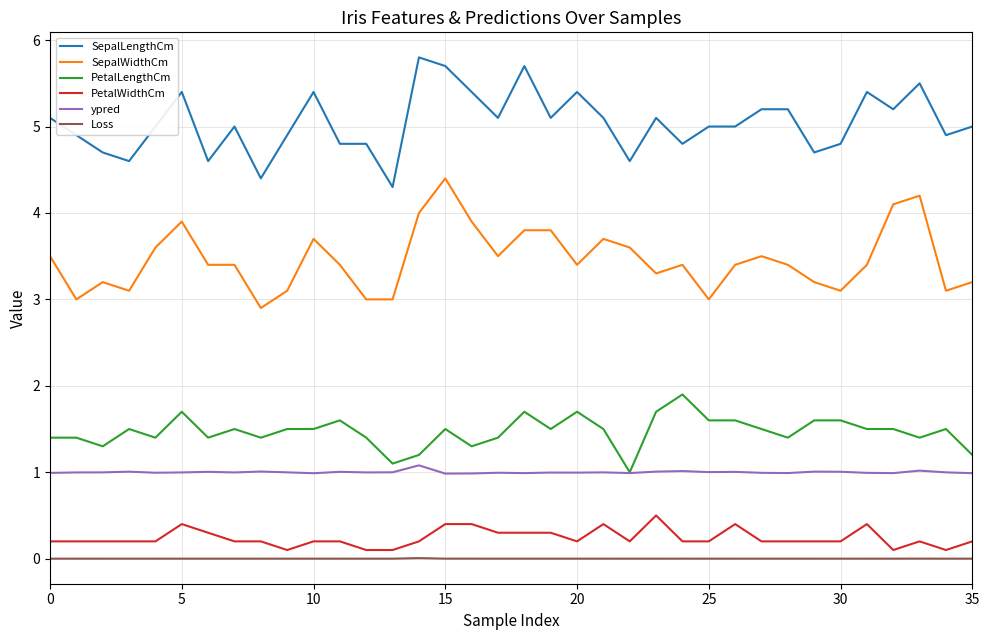

True or false: SepalWidthCm and PetalLengthCm cross at least once.

False